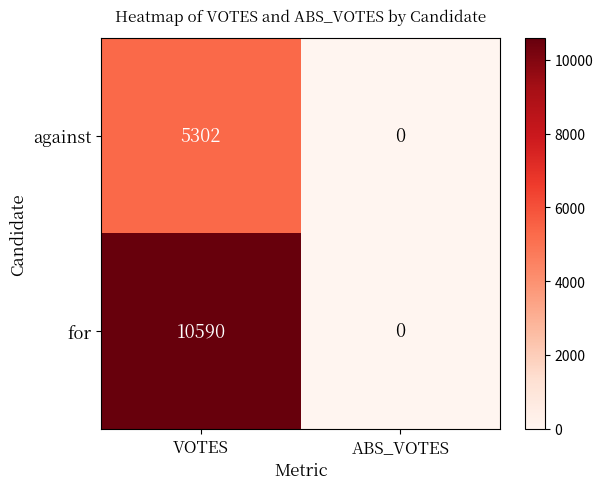

What is the difference between the maximum and minimum values in the for series?

10590